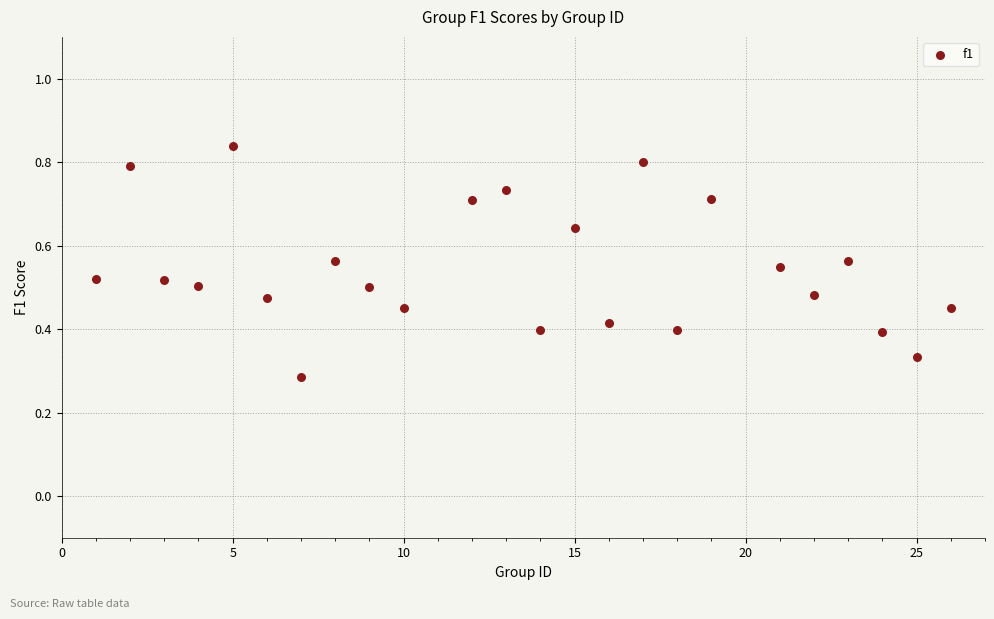

What is the range of X values (max minus min)?

25.0